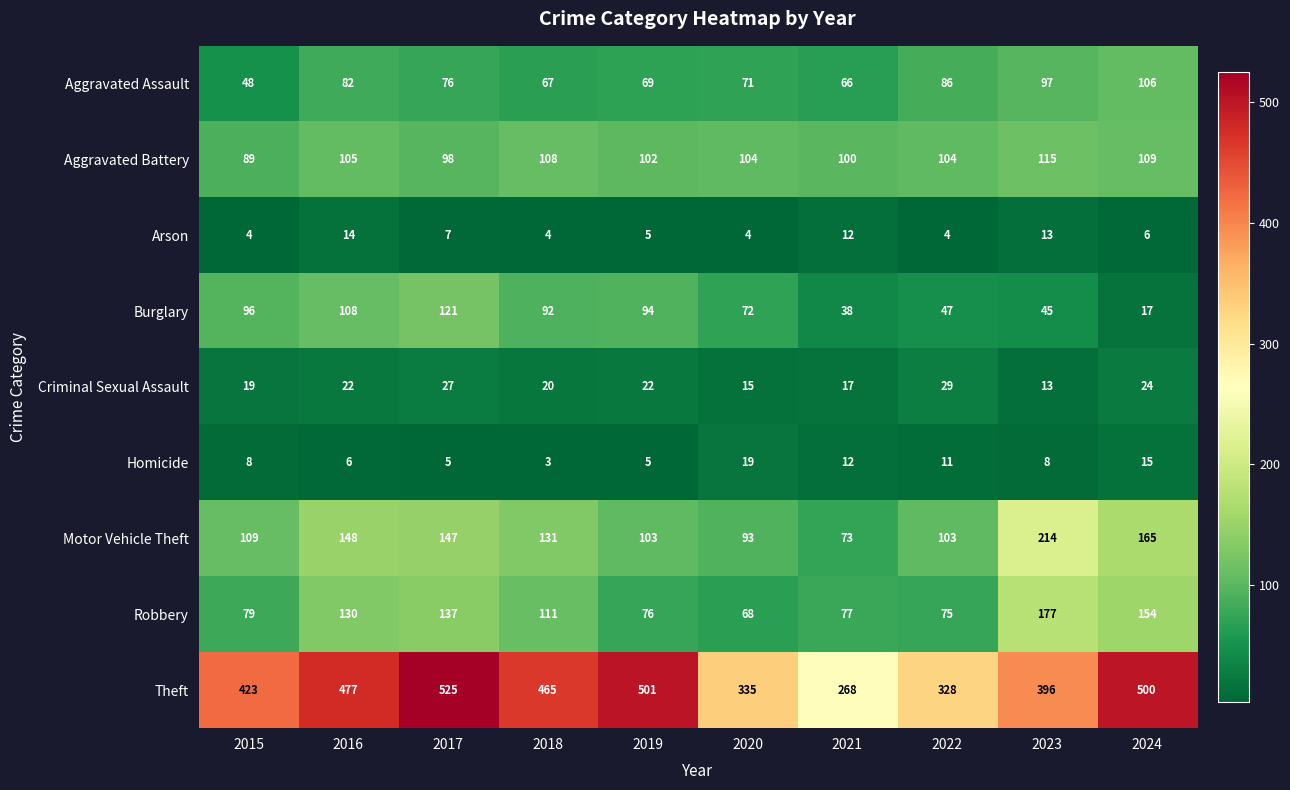

What is the maximum value shown in the chart?

525